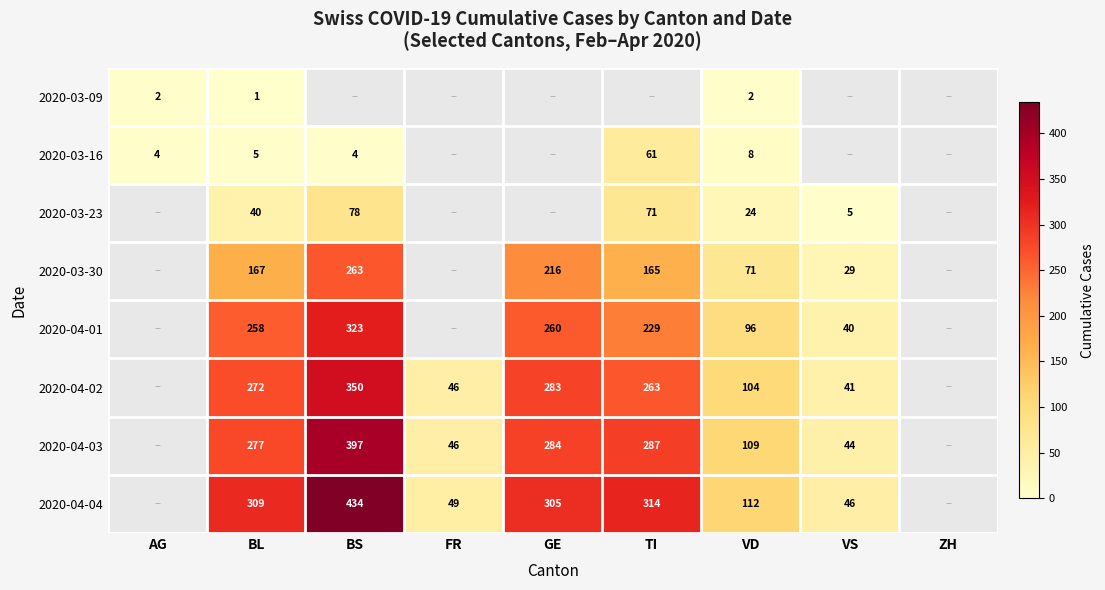

What is the greatest value displayed?

434.0